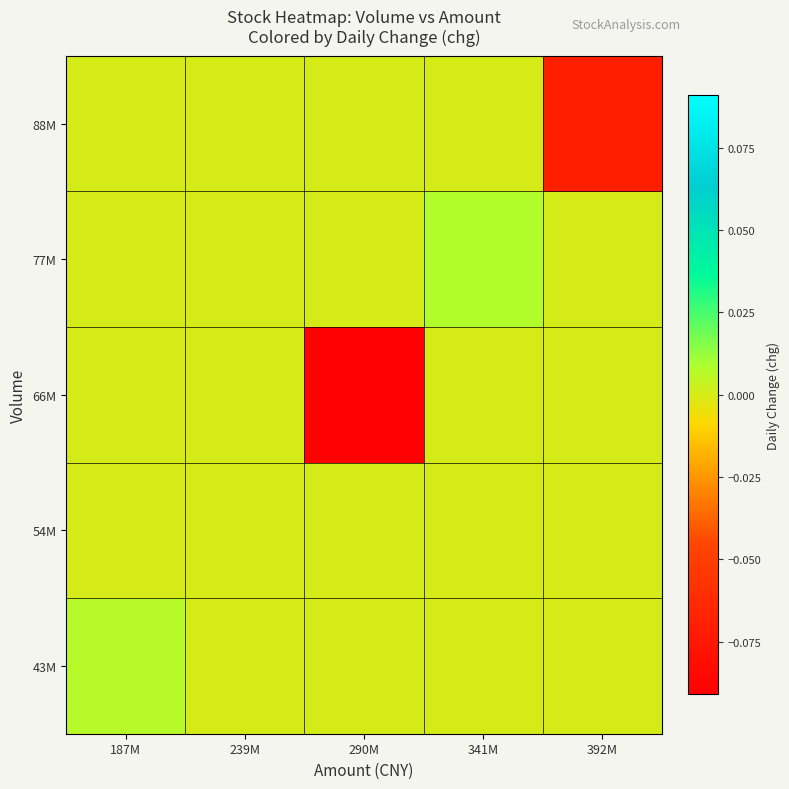

At which category is the sum across all series the highest?

341M